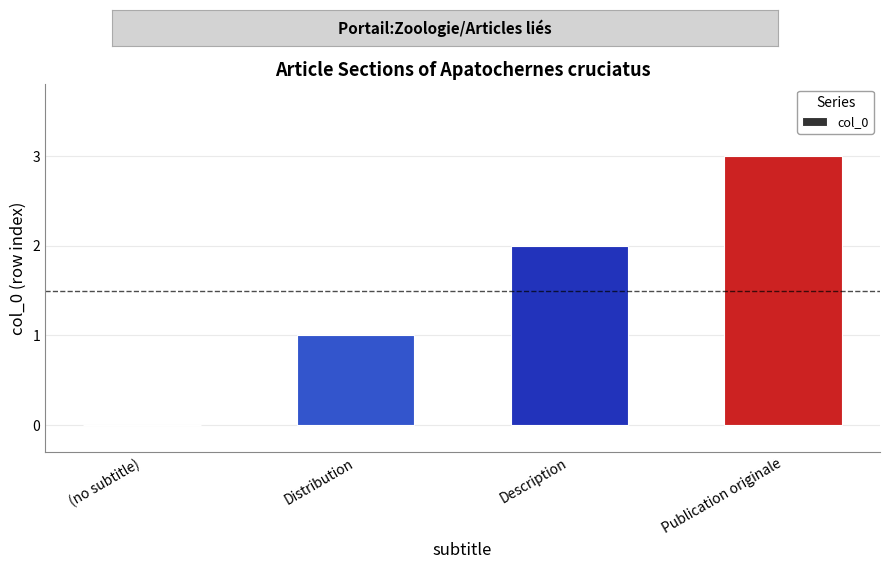

What is the greatest value displayed?

3